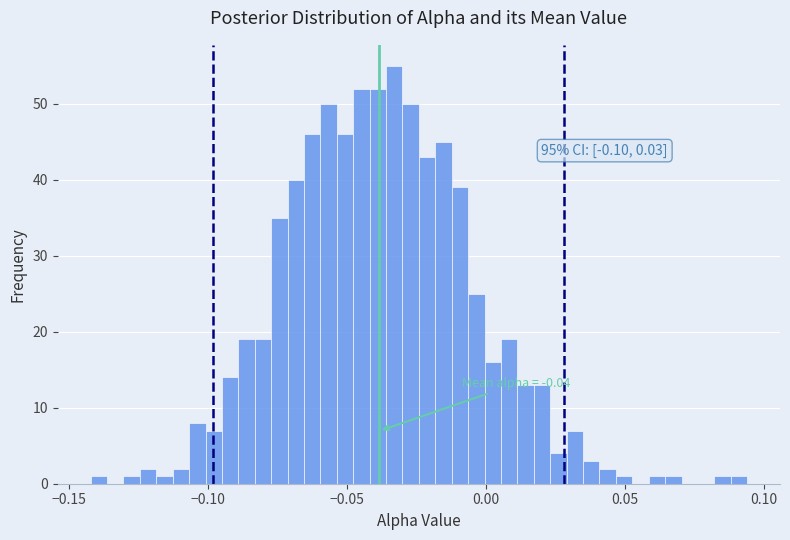

Read against the x-axis, roughly where is the centre of the tallest bar?

-0.035